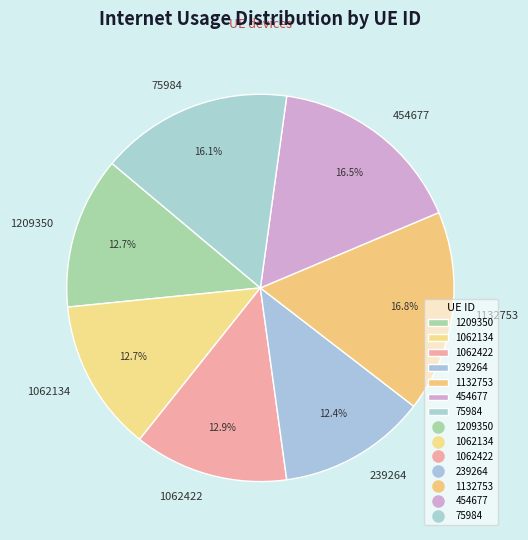

Does 1132753 account for over 50% of the chart?

No